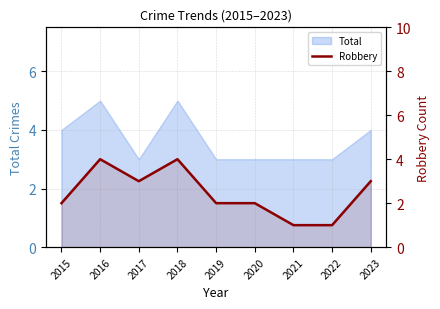

True or false: there are more than 0 points higher than both neighbors.

True